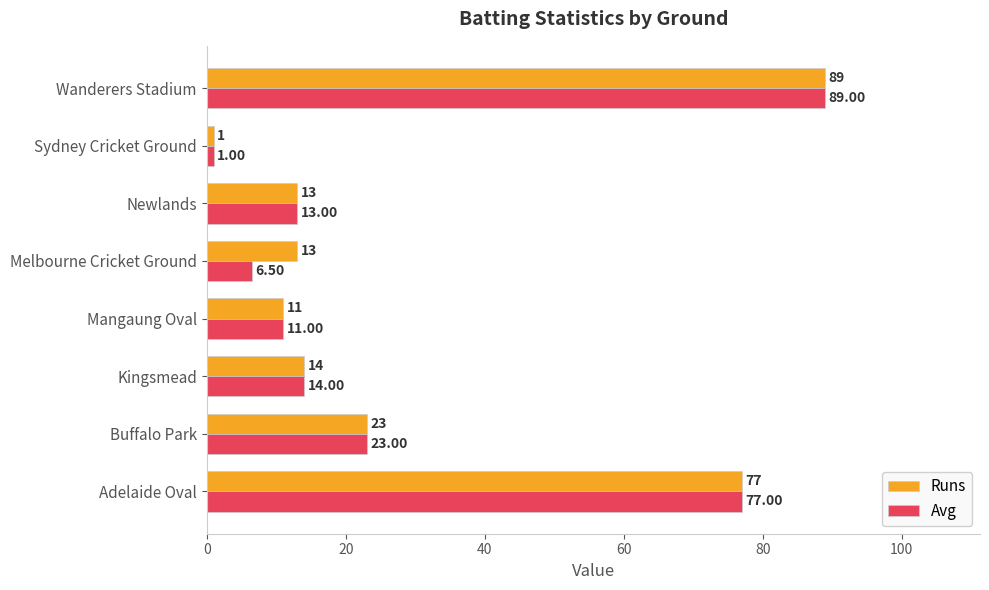

Which series has the largest total across all categories?

Runs